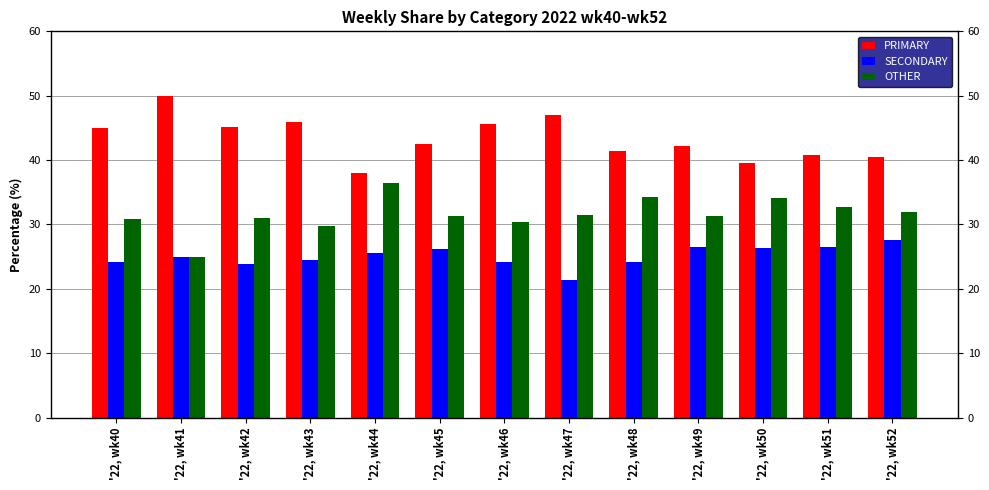

What value does the SECONDARY series have at '22, wk40?

24.2